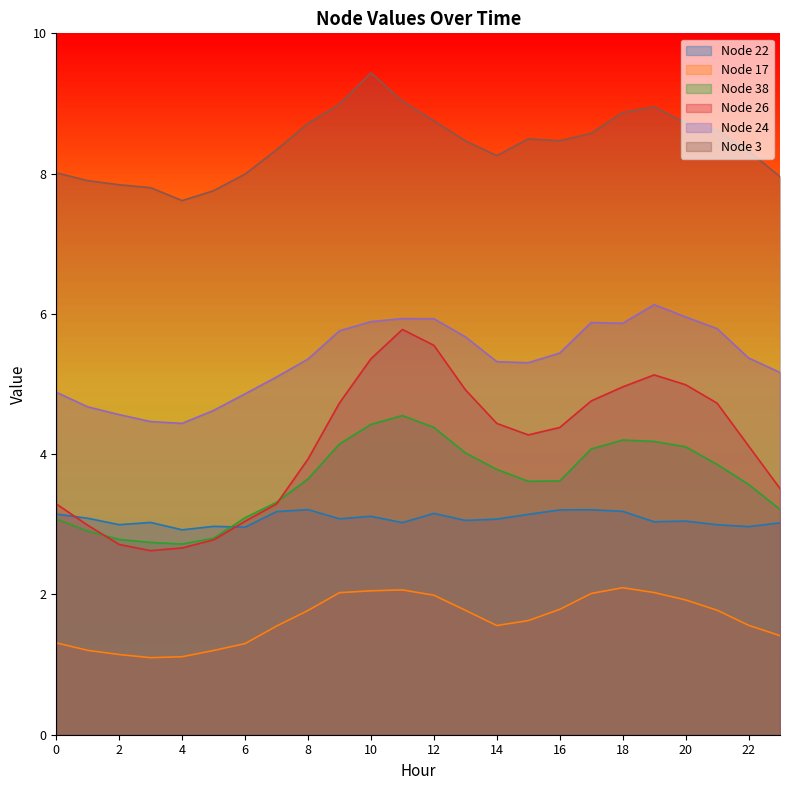

In 38, how many points are lower than both neighbors (excluding endpoints)?

2